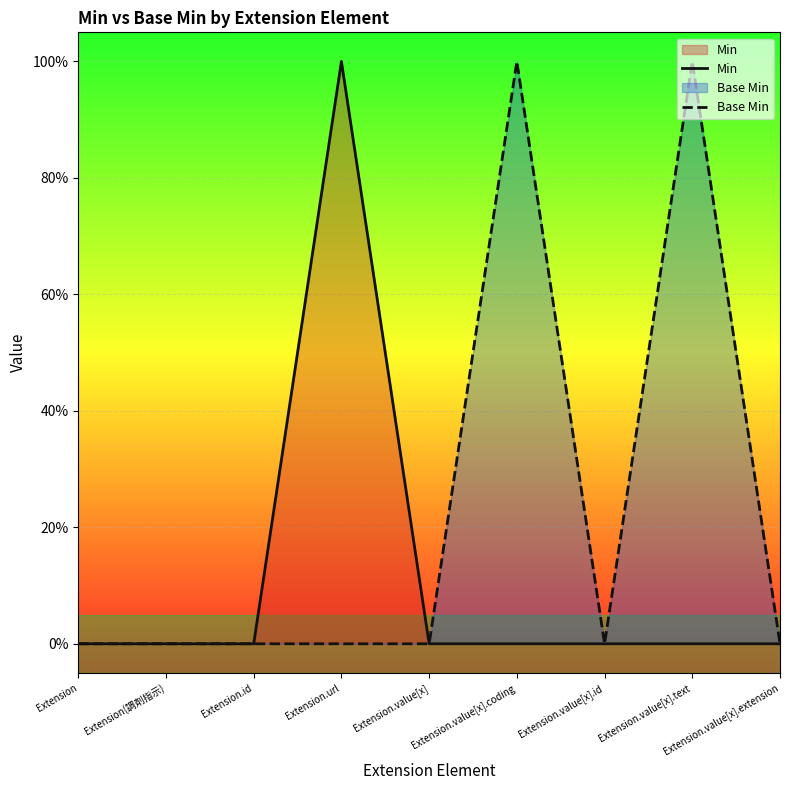

What position from the right is Extension.value[x]?

5